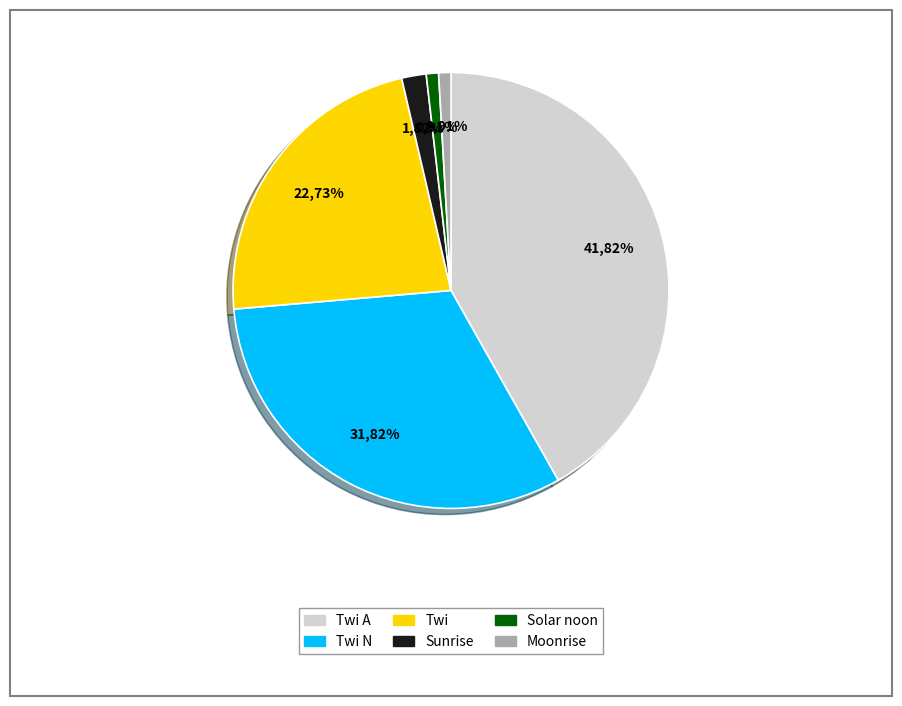

Which has a higher value, Solar noon or Twi?

Twi